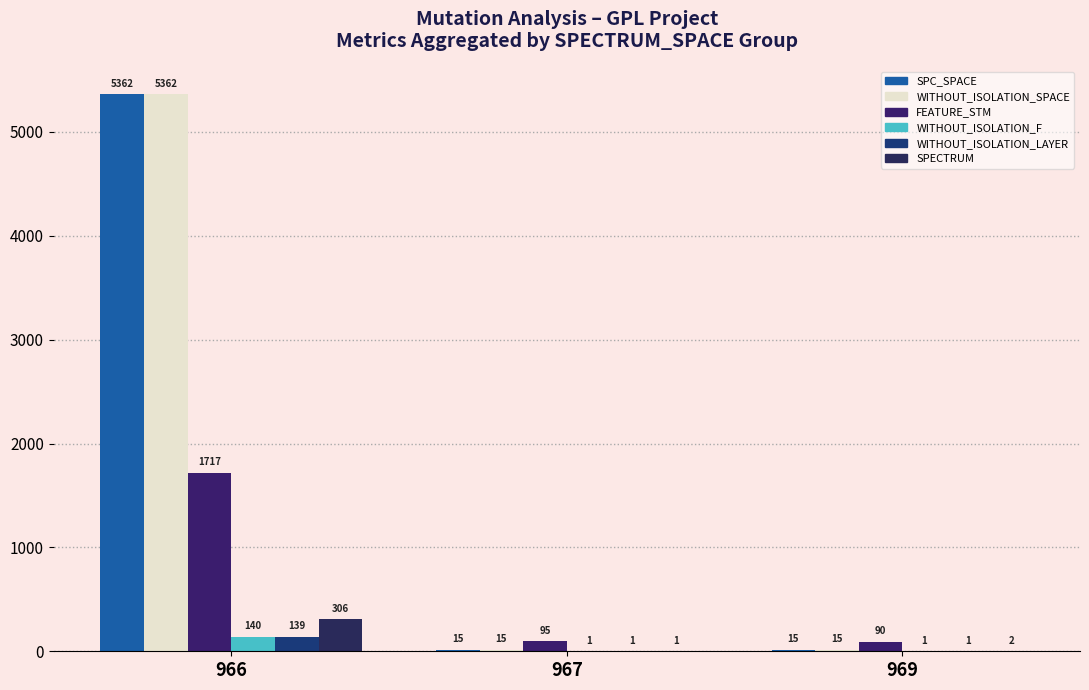

Reading left to right, what are all the values shown in this chart?

SPC_SPACE: 5362	15	15
WITHOUT_ISOLATION_SPACE: 5362	15	15
FEATURE_STM: 1717	95	90
WITHOUT_ISOLATION_F: 140	1	1
WITHOUT_ISOLATION_LAYER: 139	1	1
SPECTRUM: 306	1	2